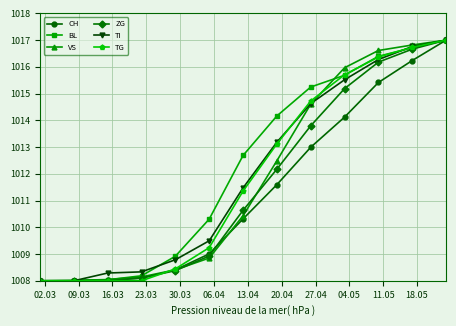

How many lines are shown in the chart?

6